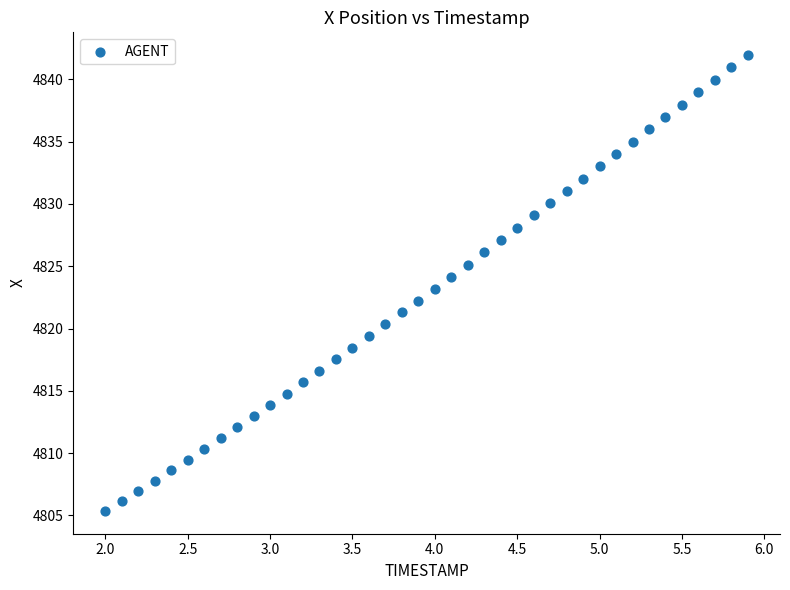

What is the range of X values (max minus min)?

3.9